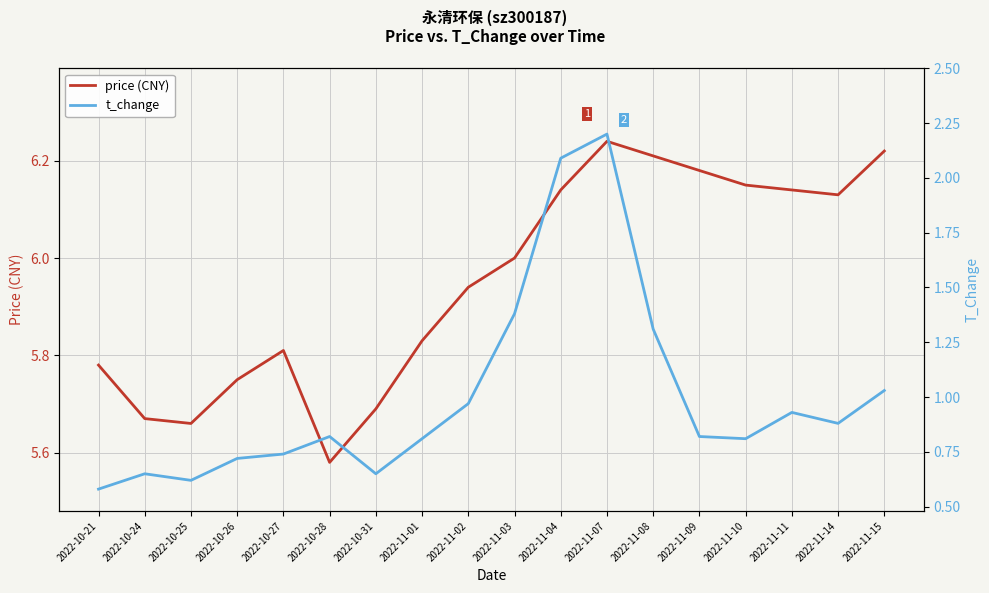

Reading right to left, transcribe all the data shown in this chart.

price (CNY): 6.2	6.1	6.1	6.2	6.2	6.2	6.2	6.1	6.0	5.9	5.8	5.7	5.6	5.8	5.8	5.7	5.7	5.8
t_change: 1.0	0.9	0.9	0.8	0.8	1.3	2.2	2.1	1.4	1.0	0.8	0.7	0.8	0.7	0.7	0.6	0.7	0.6